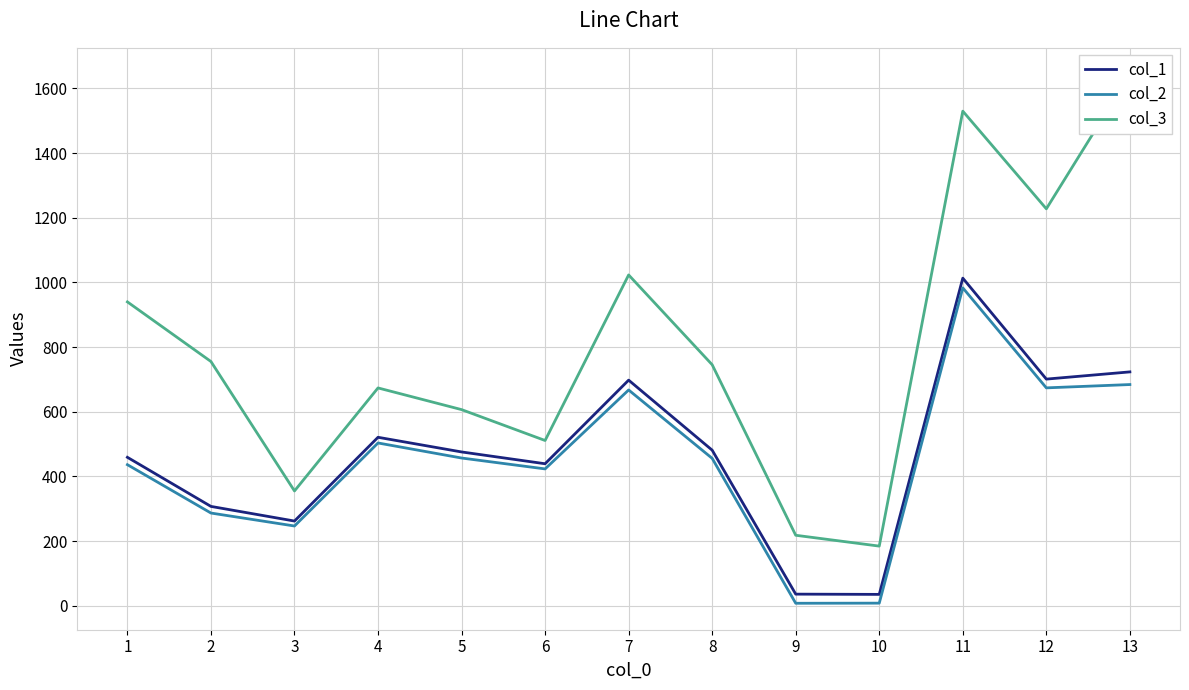

Is this an area chart (filled region under the line)?

No